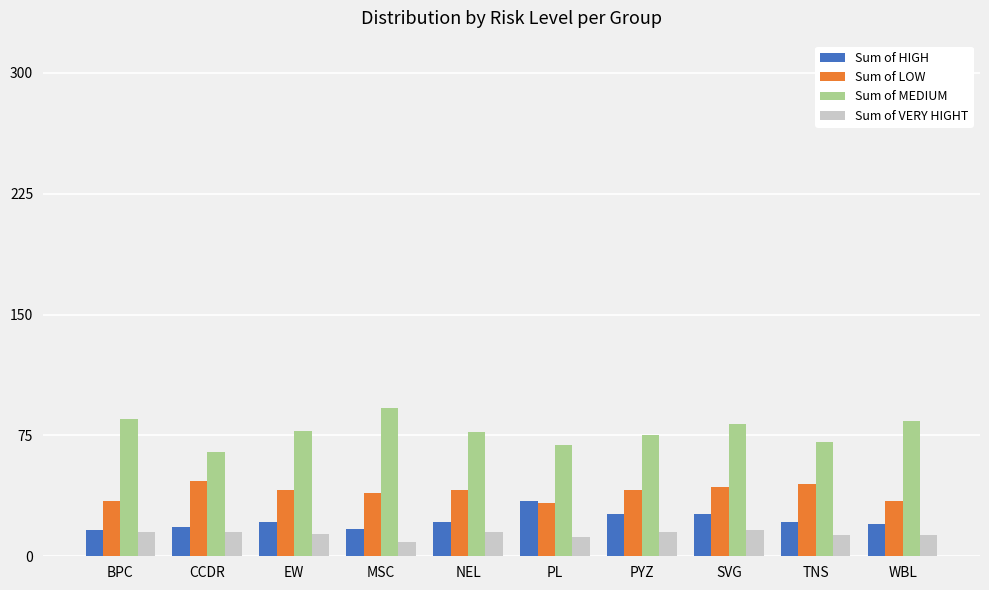

What is the spread (max minus min) of values at BPC?

70